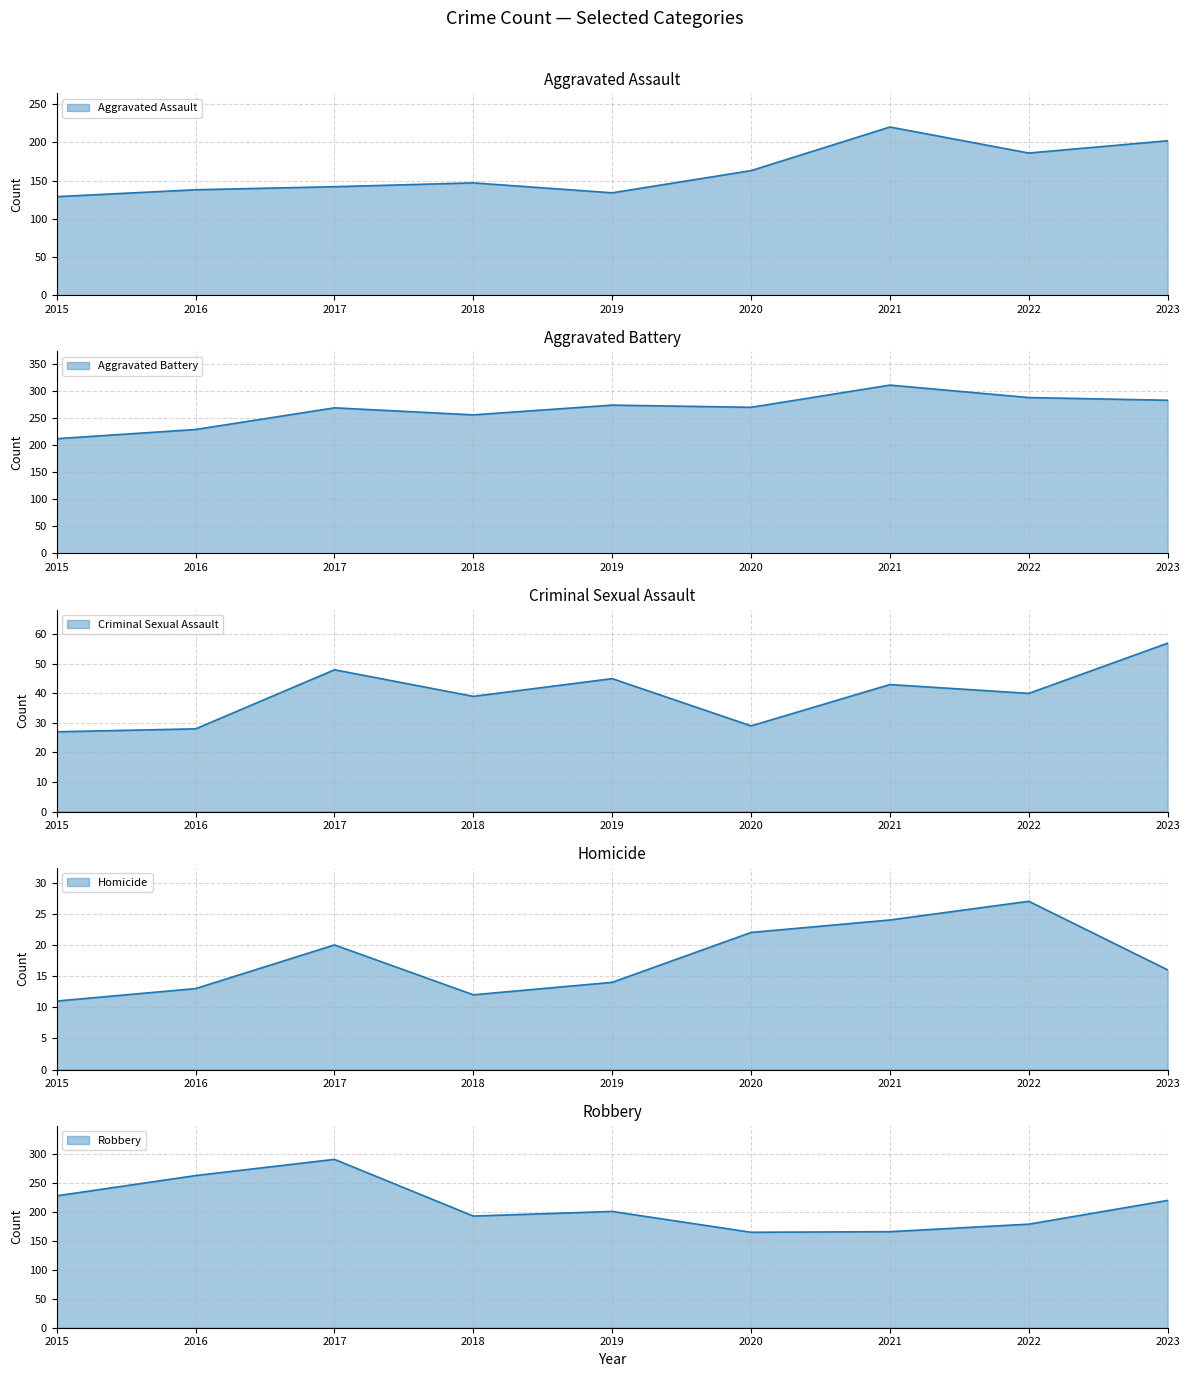

Does the chart have visible grid lines?

Yes